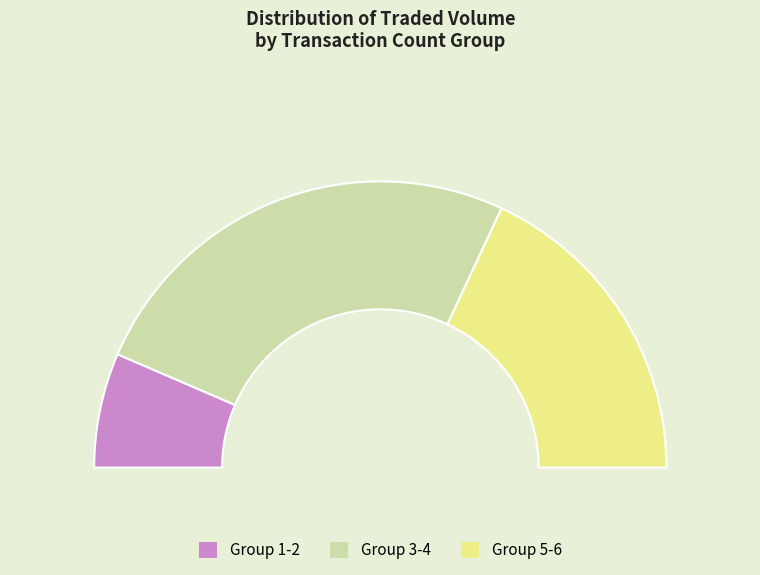

Does 7/18 represent more than half of the total?

No